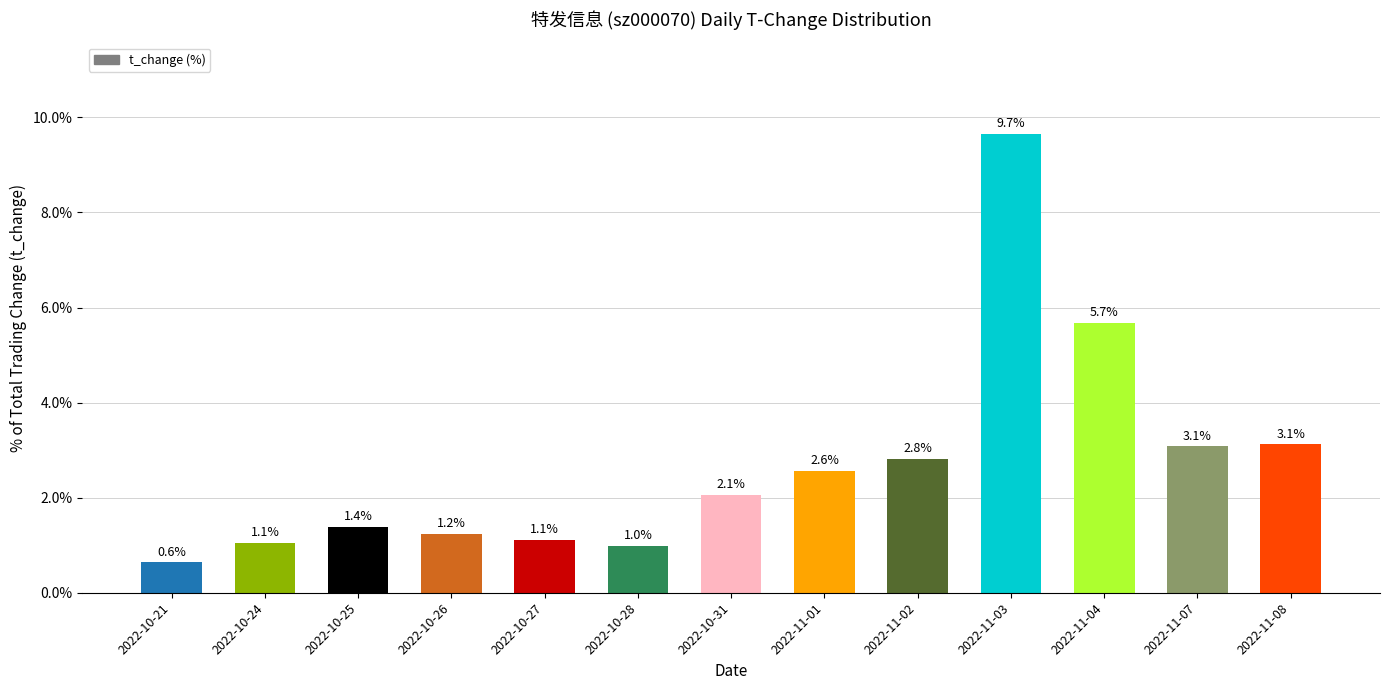

What is the value of the 7th bar from the left?

2.1